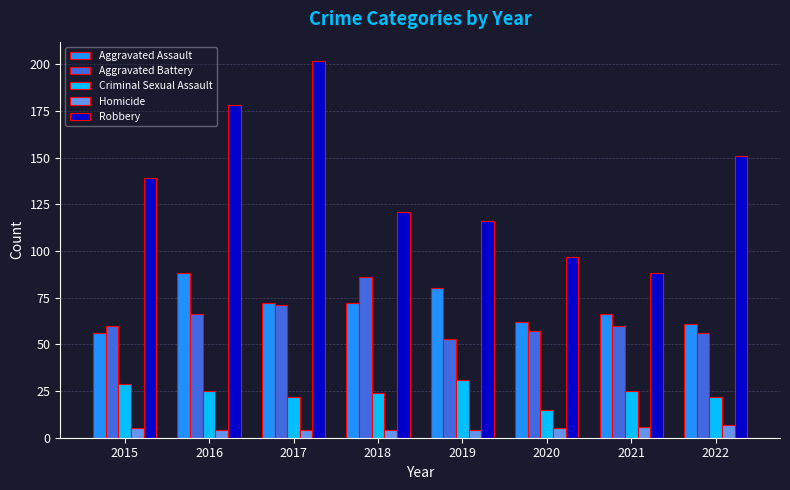

Where is Robbery nearest to the value 145?

2015